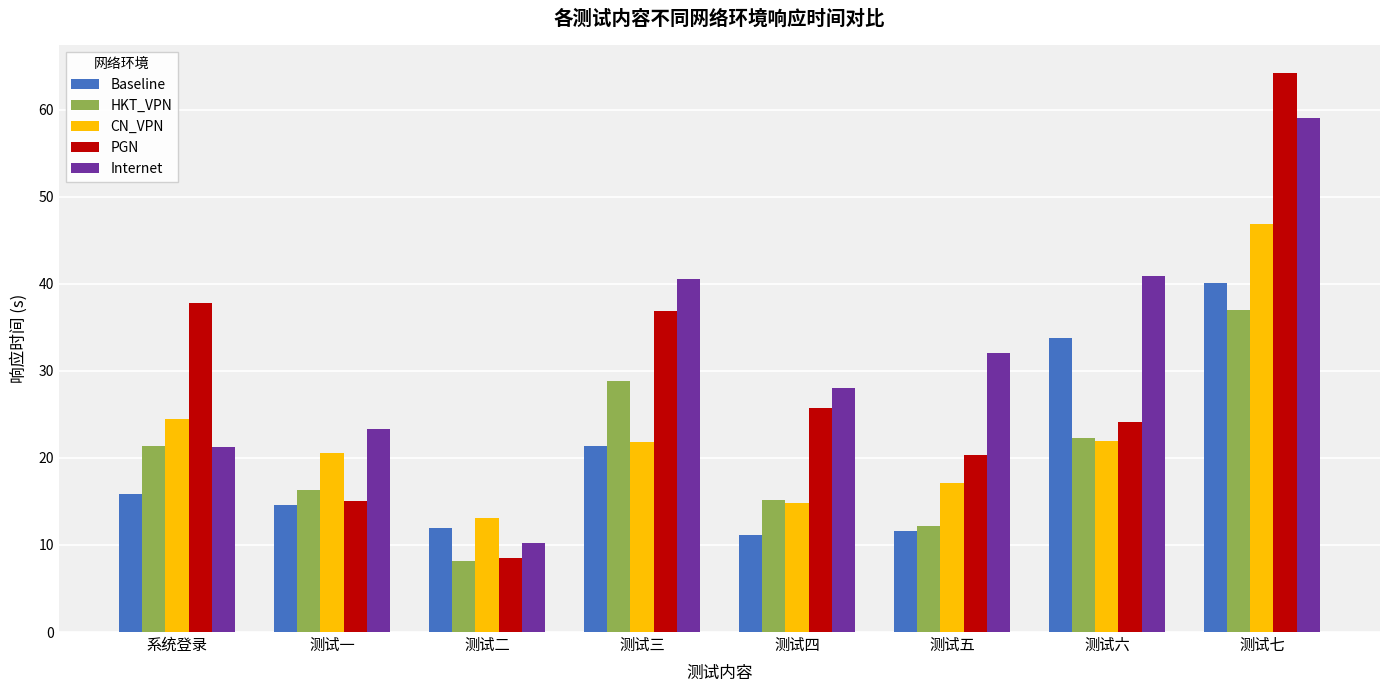

List the series in order of their peak value, highest first.

PGN, Internet, CN_VPN, Baseline, HKT_VPN